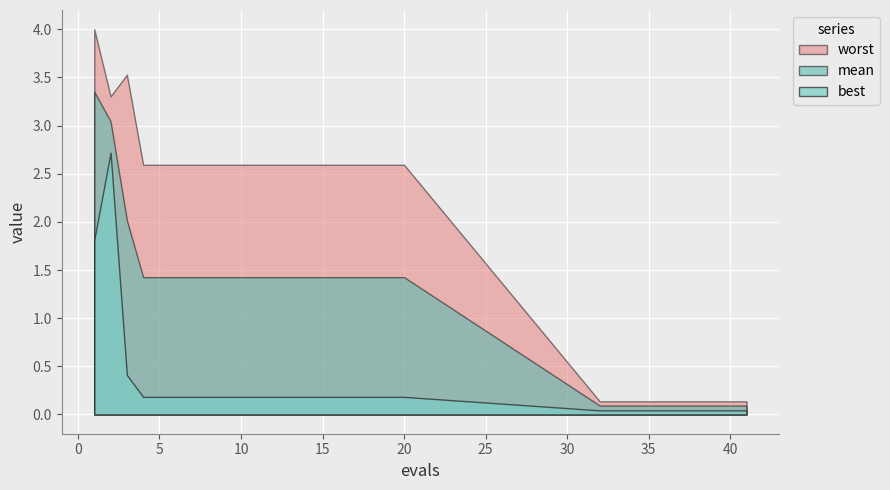

List the labels in order of mean value, smallest first.

32, 33, 34, 35, 36, 37, 38, 39, 40, 41, 4, 5, 6, 7, 8, 9, 10, 11, 12, 13, 14, 15, 16, 17, 18, 19, 20, 3, 2, 1